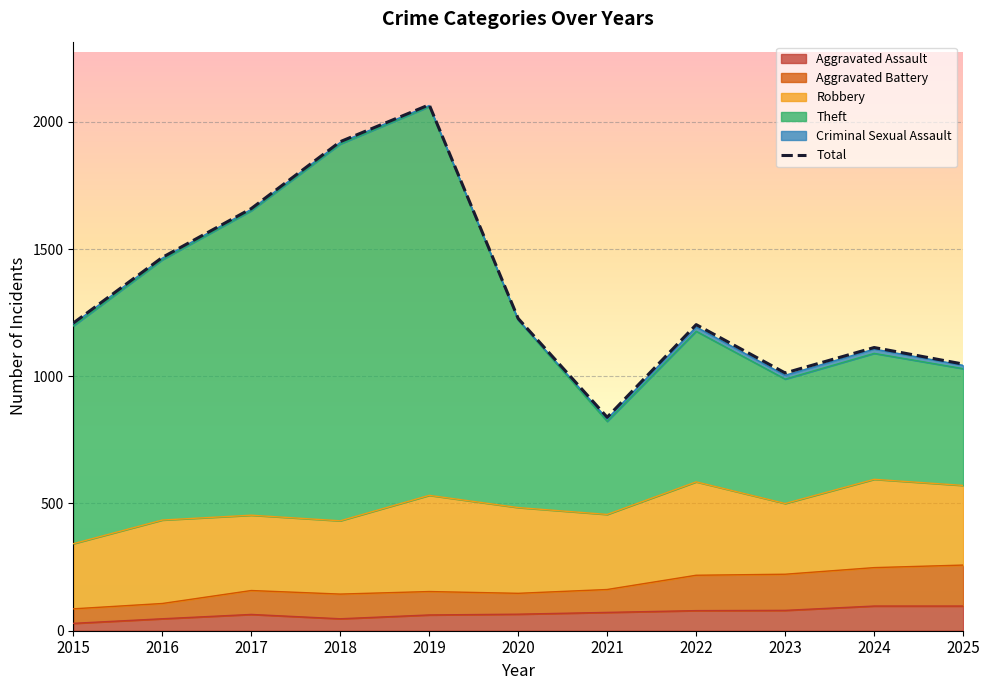

Which series changed the most between 2020 and 2021?

Theft